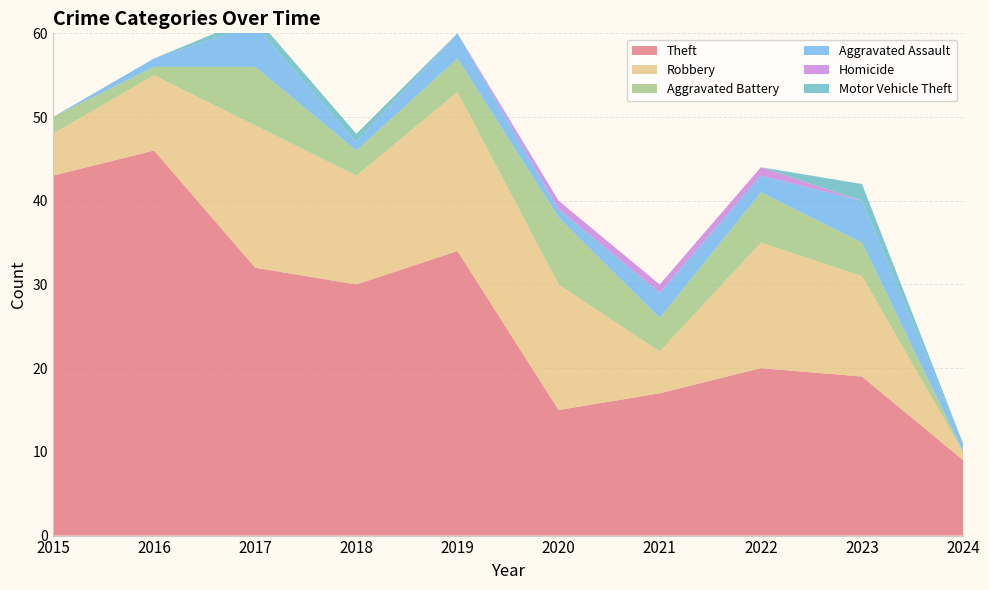

Reading left to right, what are all the values shown in this chart?

Theft: 2015=43	2016=46	2017=32	2018=30	2019=34	2020=15	2021=17	2022=20	2023=19	2024=9
Robbery: 2015=5	2016=9	2017=17	2018=13	2019=19	2020=15	2021=5	2022=15	2023=12	2024=1
Aggravated Battery: 2015=2	2016=1	2017=7	2018=3	2019=4	2020=8	2021=4	2022=6	2023=4	2024=0
Aggravated Assault: 2015=0	2016=1	2017=5	2018=1	2019=3	2020=1	2021=3	2022=2	2023=5	2024=1
Homicide: 2015=0	2016=0	2017=0	2018=0	2019=0	2020=1	2021=1	2022=1	2023=0	2024=0
Motor Vehicle Theft: 2015=0	2016=0	2017=1	2018=1	2019=0	2020=0	2021=0	2022=0	2023=2	2024=0